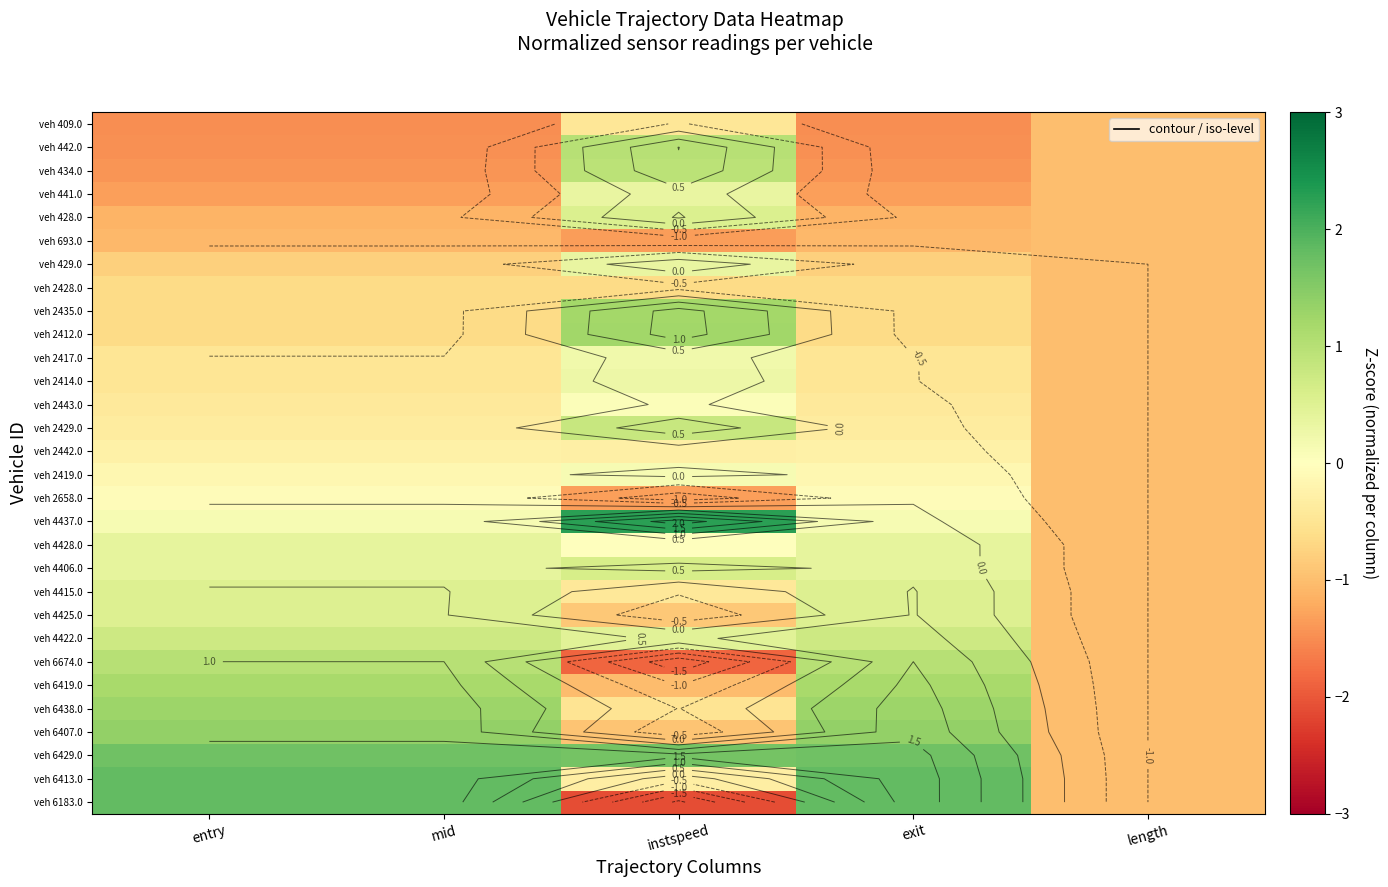

How many distinct data groups are displayed?

30